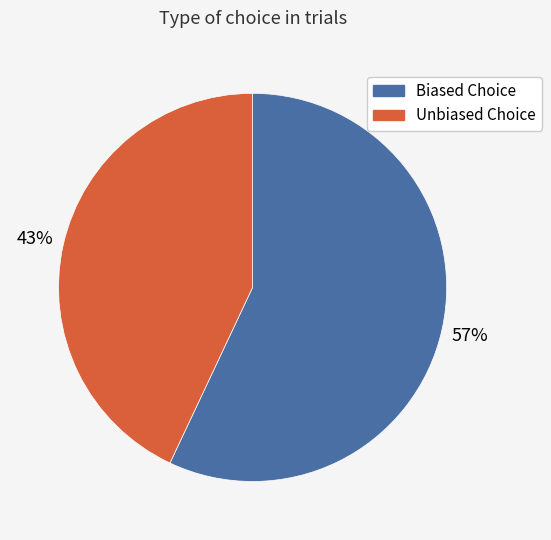

To the nearest percent, what is the difference between the Unbiased Choice and Biased Choice slice percentages?

14%